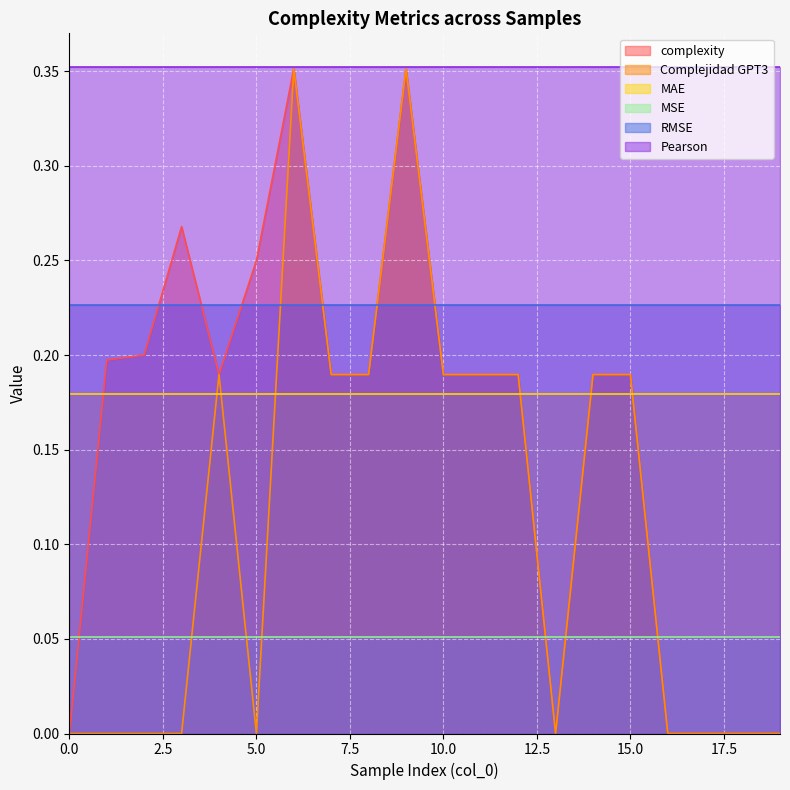

After their last crossing, which series has the higher values: MSE or Complejidad GPT3?

MSE